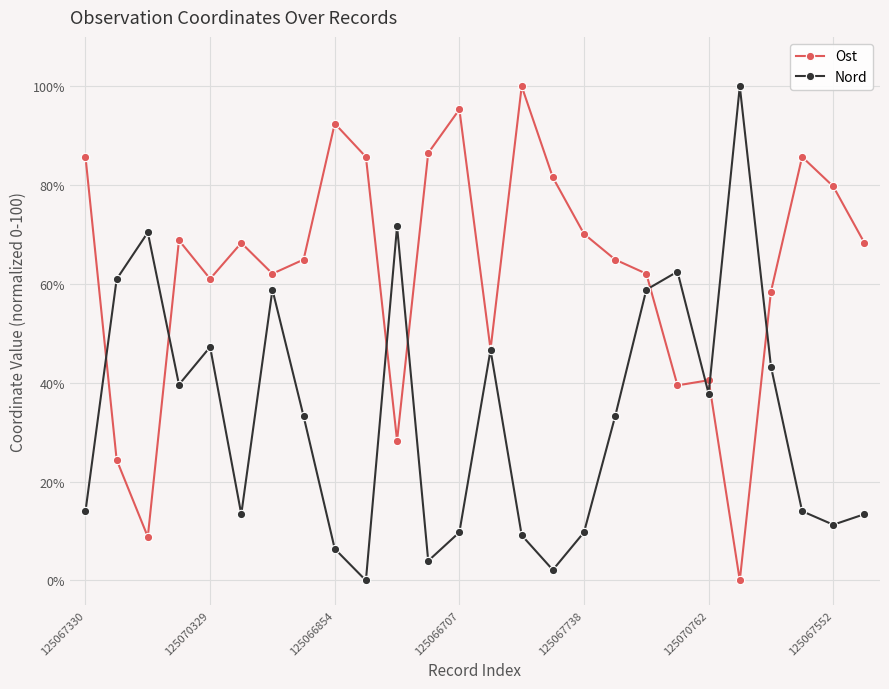

Rank the series by their average value, from highest to lowest.

Ost, Nord